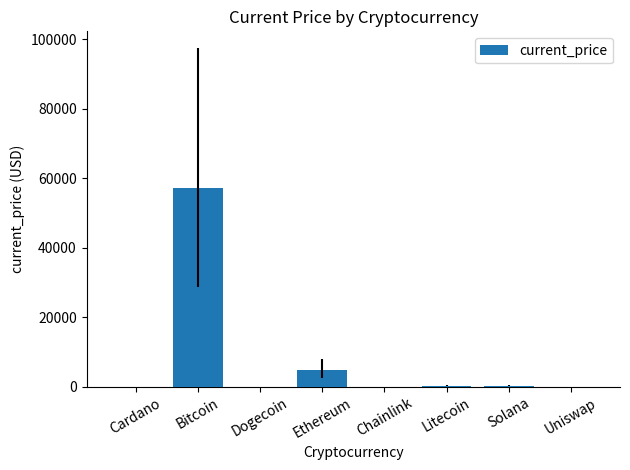

What is the maximum value shown in the chart?

57265.0